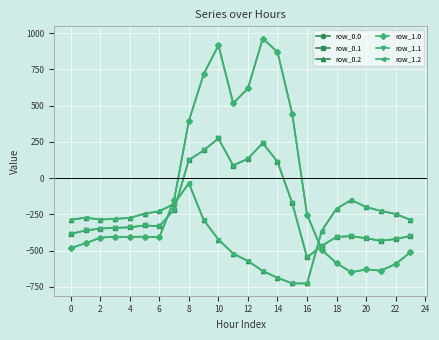

Is this an area chart (filled region under the line)?

No